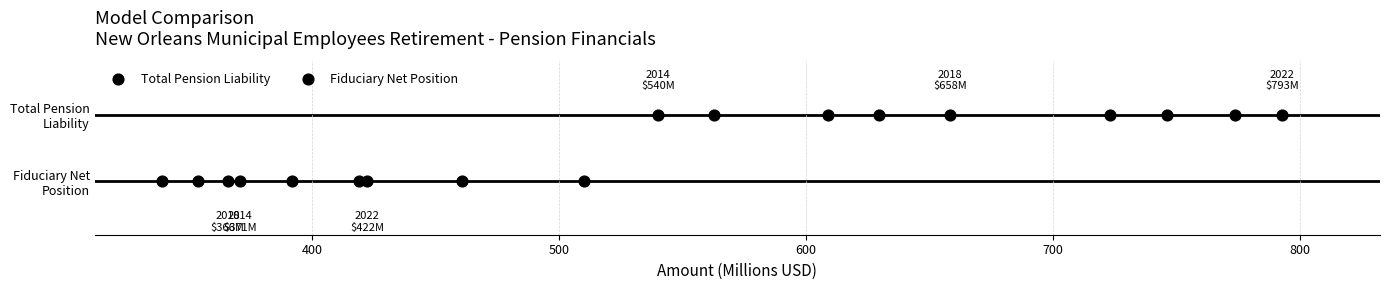

What are all the series names shown in the legend?

Total Pension Liability, Fiduciary Net Position